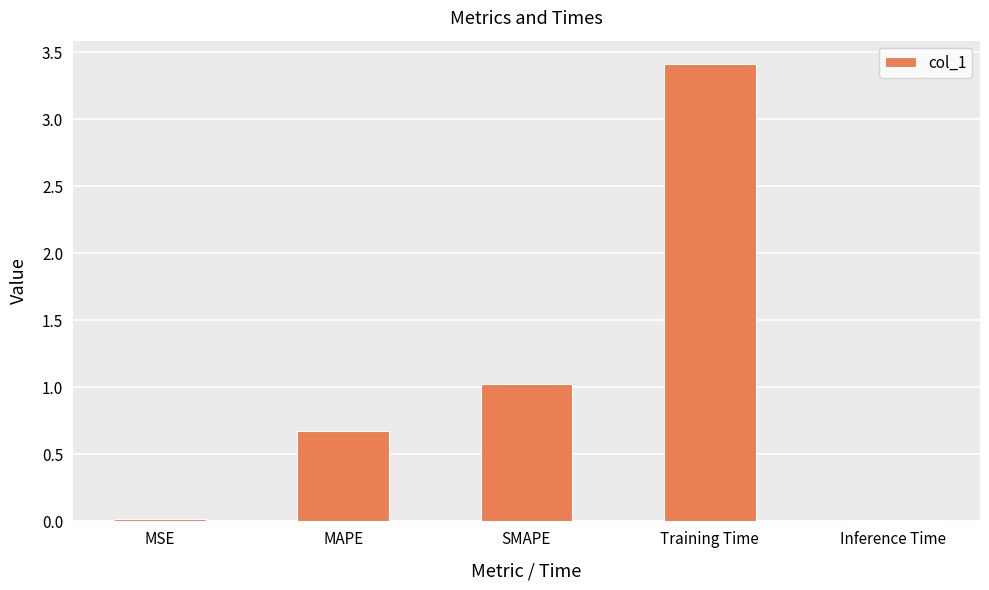

Count the number of categories in the chart.

5